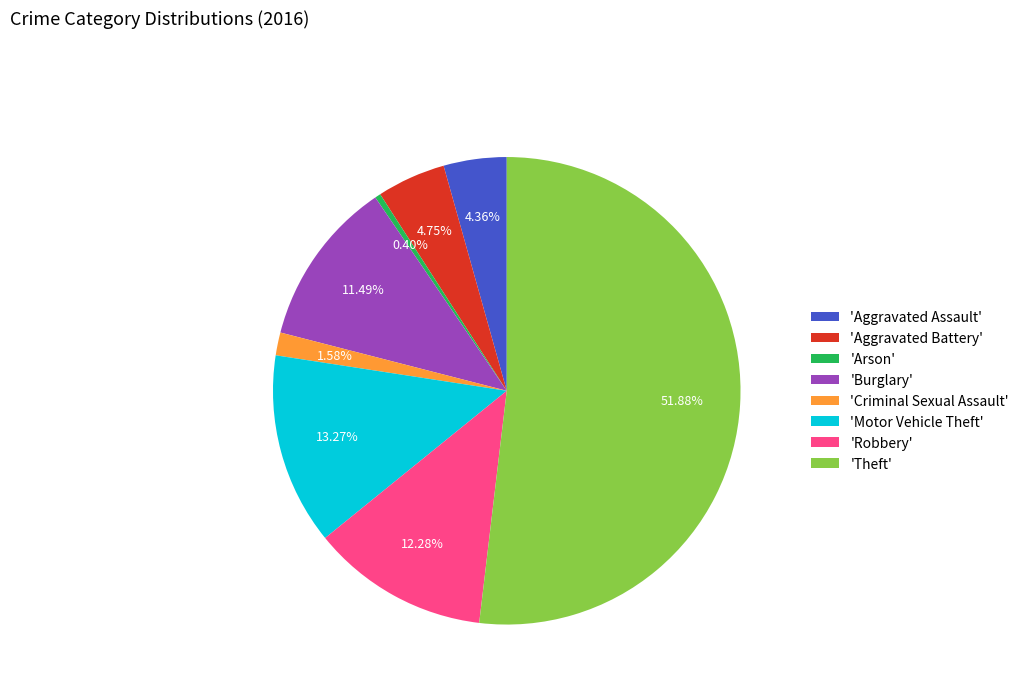

What is the ratio of the value at 'Criminal Sexual Assault' to the value at 'Aggravated Assault'?

0.4